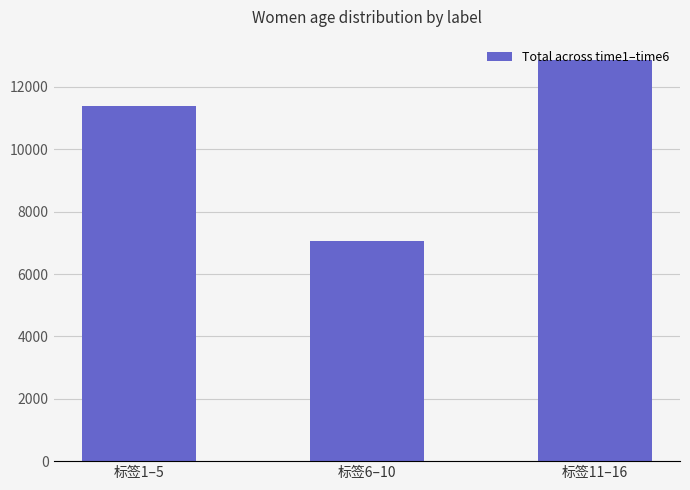

Rank the categories by value from highest to lowest.

标签11–16, 标签1–5, 标签6–10